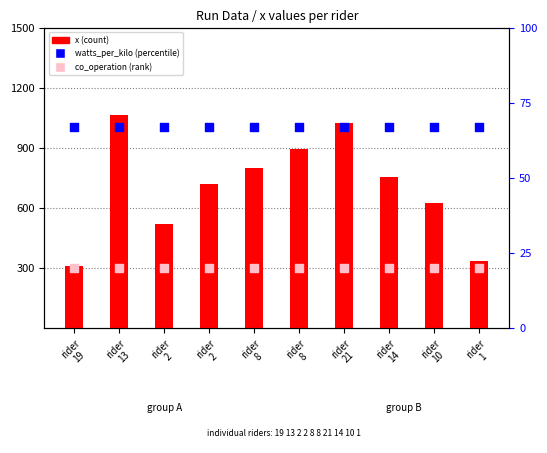

What is the total value across all series at rider
10?

712